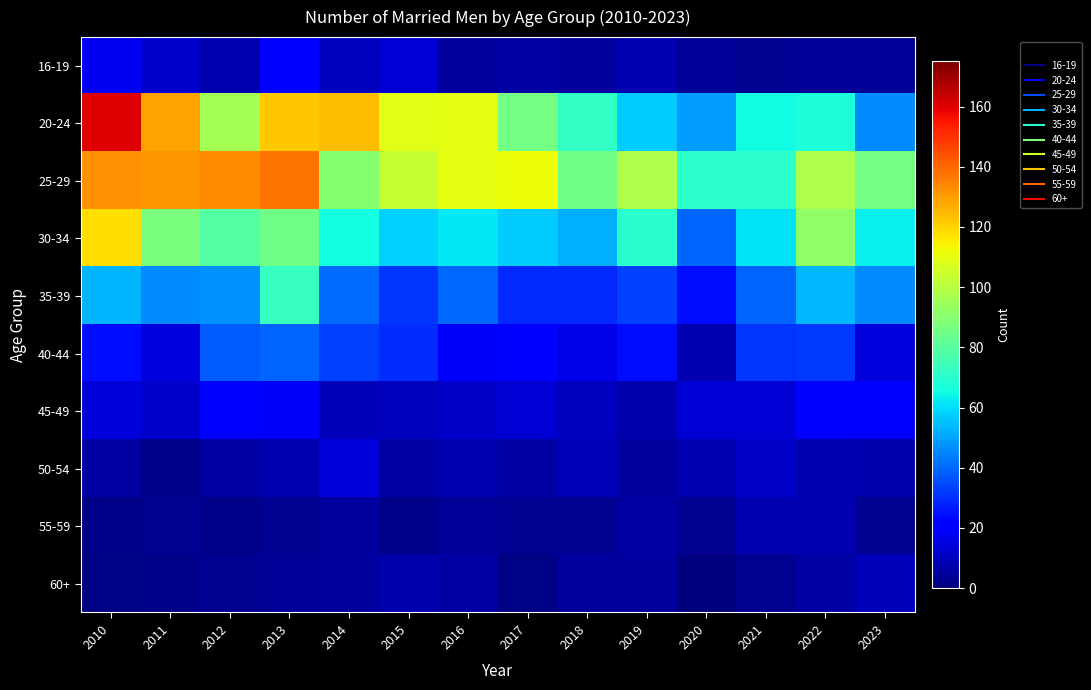

Reading left to right, what are all the values shown in this chart?

16-19: 2010=18	2011=12	2012=8	2013=21	2014=10	2015=13	2016=5	2017=6	2018=5	2019=8	2020=4	2021=3	2022=4	2023=4
20-24: 2010=160	2011=129	2012=96	2013=122	2014=124	2015=109	2016=110	2017=86	2018=72	2019=57	2020=49	2021=65	2022=67	2023=46
25-29: 2010=132	2011=131	2012=133	2013=138	2014=90	2015=103	2016=110	2017=112	2018=85	2019=98	2020=71	2021=71	2022=98	2023=86
30-34: 2010=118	2011=87	2012=79	2013=85	2014=66	2015=58	2016=62	2017=57	2018=52	2019=70	2020=39	2021=61	2022=92	2023=63
35-39: 2010=53	2011=46	2012=47	2013=73	2014=41	2015=31	2016=40	2017=29	2018=29	2019=33	2020=24	2021=39	2022=54	2023=46
40-44: 2010=24	2011=15	2012=38	2013=39	2014=33	2015=30	2016=19	2017=21	2018=16	2019=24	2020=8	2021=31	2022=32	2023=15
45-49: 2010=14	2011=12	2012=21	2013=19	2014=9	2015=10	2016=11	2017=13	2018=10	2019=7	2020=13	2021=13	2022=22	2023=20
50-54: 2010=6	2011=2	2012=6	2013=8	2014=14	2015=6	2016=8	2017=6	2018=9	2019=5	2020=8	2021=11	2022=8	2023=7
55-59: 2010=2	2011=3	2012=2	2013=3	2014=5	2015=2	2016=4	2017=3	2018=3	2019=6	2020=3	2021=8	2022=8	2023=3
60+: 2010=1	2011=2	2012=3	2013=4	2014=5	2015=7	2016=6	2017=1	2018=5	2019=5	2020=0	2021=3	2022=6	2023=9